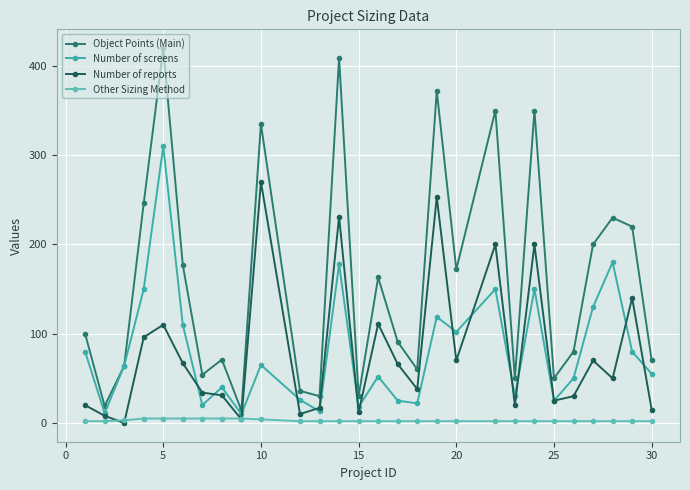

Does the chart display data point markers on the line(s)?

Yes